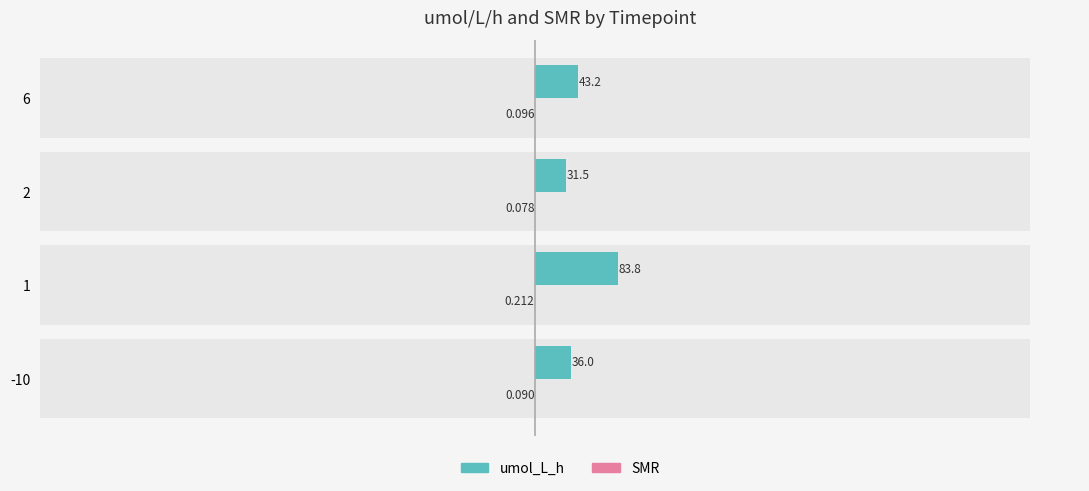

Rank the series by their maximum value, from highest to lowest.

umol_L_h, SMR